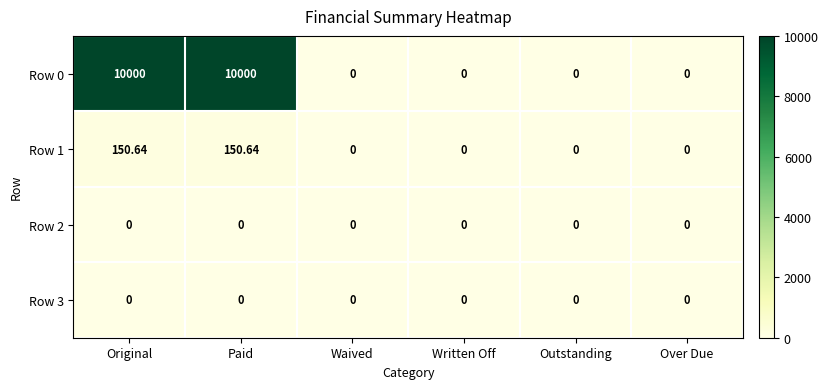

How many values in Row 0 are above zero?

2